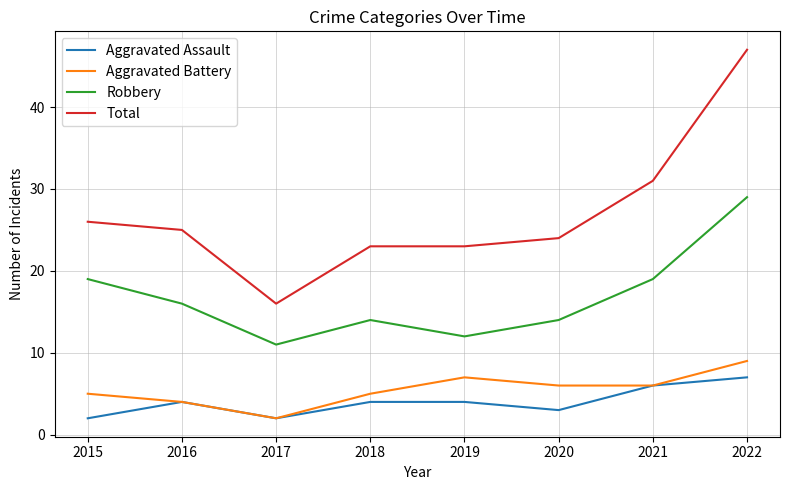

What is the difference between the second highest and minimum values in the Aggravated Battery series?

5